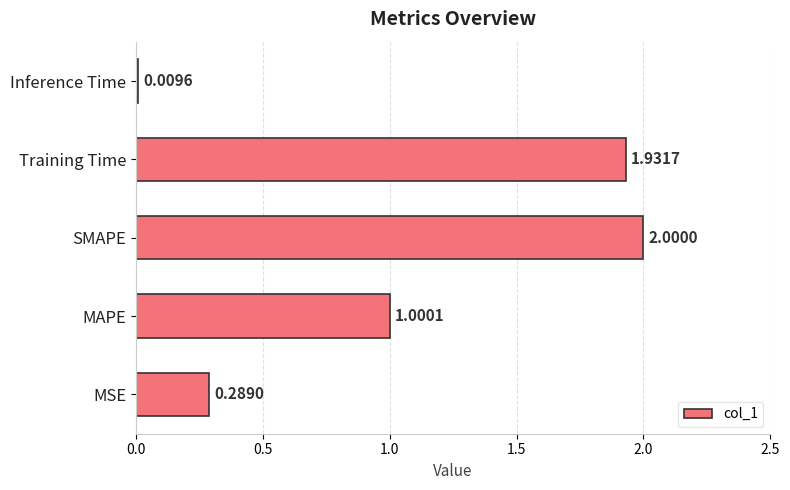

What is the difference between the second highest and second lowest values?

1.6